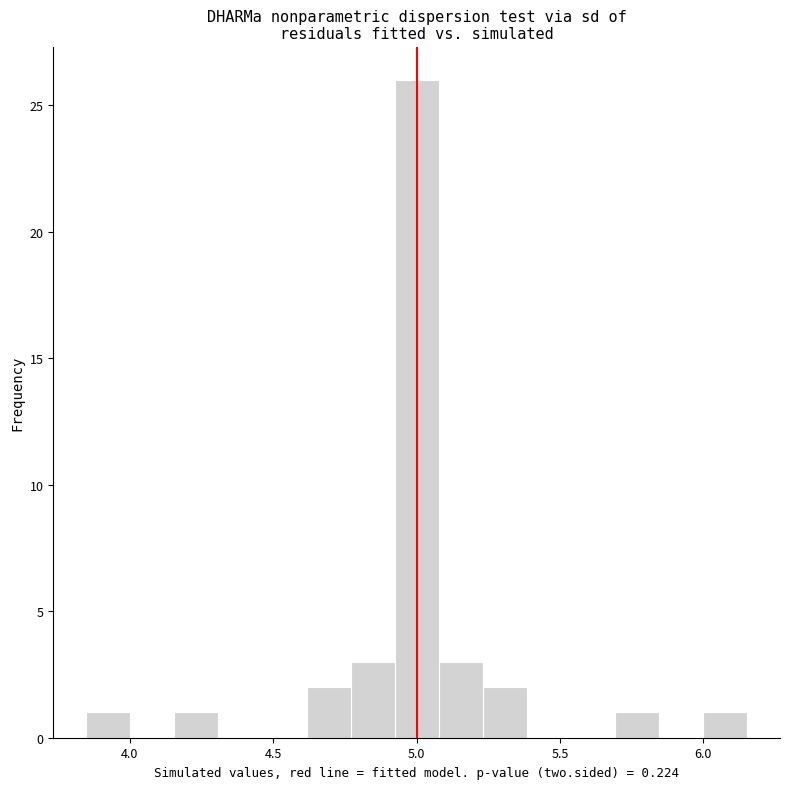

Read against the x-axis, roughly where is the centre of the tallest bar?

5.00